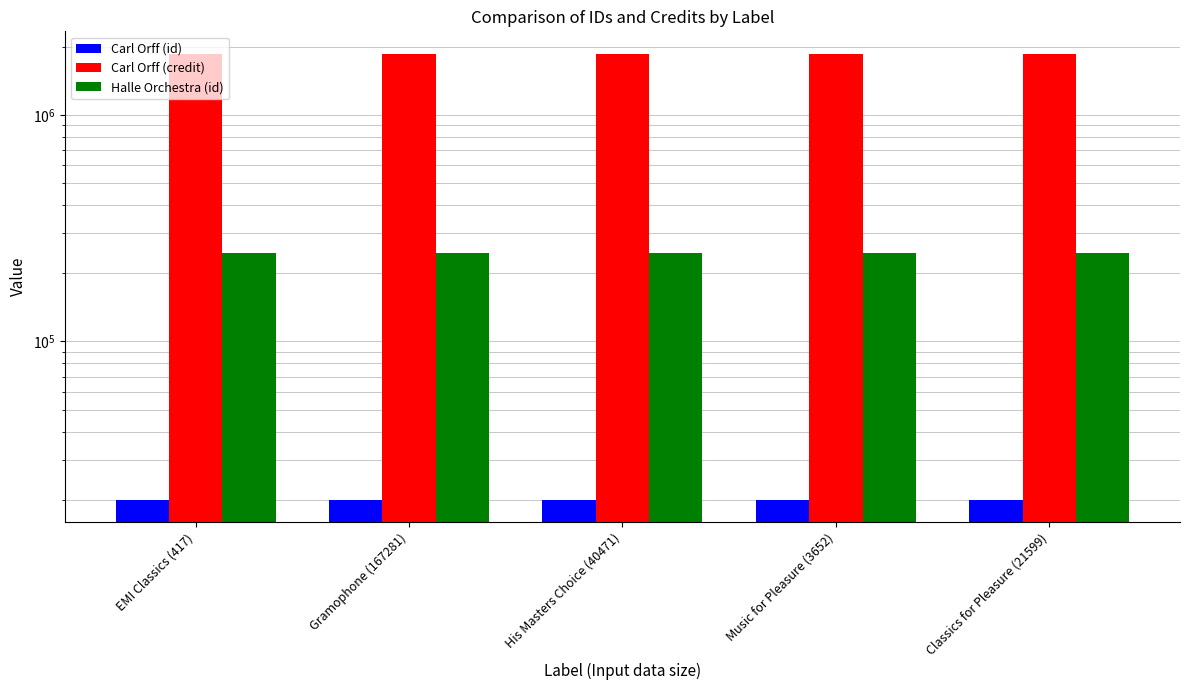

The Carl Orff (credit) series shows 1866939 at EMI Classics (417). True or false?

True